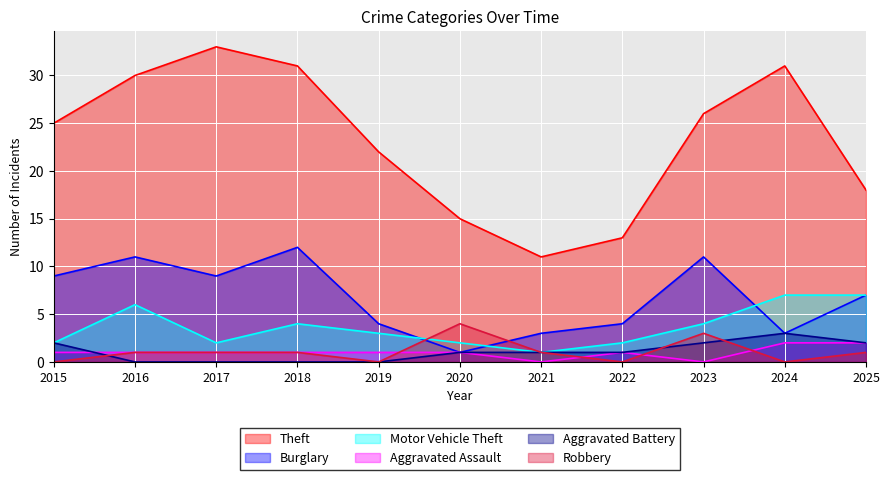

Does the chart display data point markers on the line(s)?

No